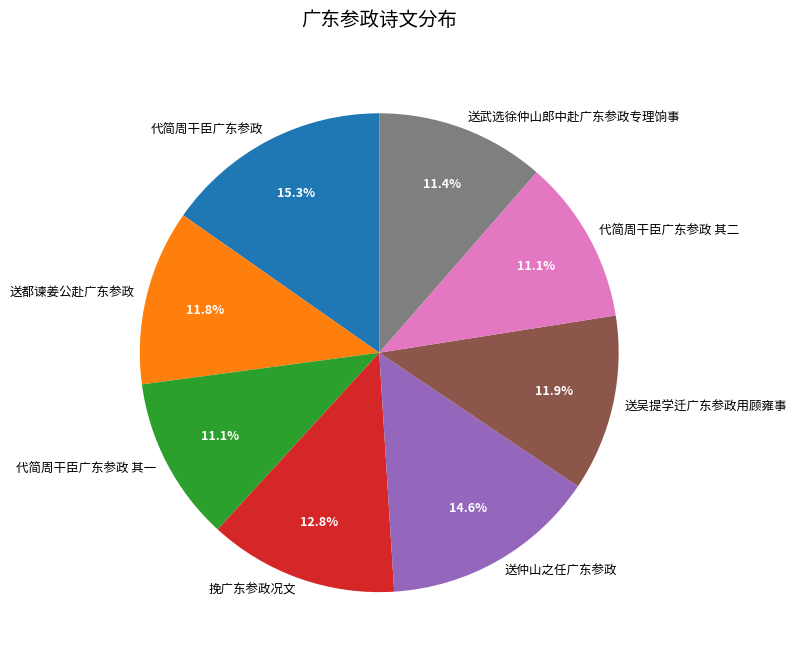

Approximately how many times larger is the value at 送吴提学迁广东参政用顾雍事 compared to 送仲山之任广东参政?

0.8